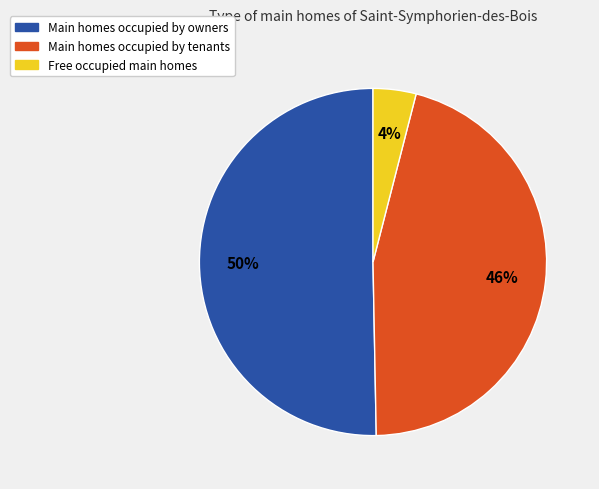

To the nearest percent, what is the difference between the largest and smallest slice percentages?

46%